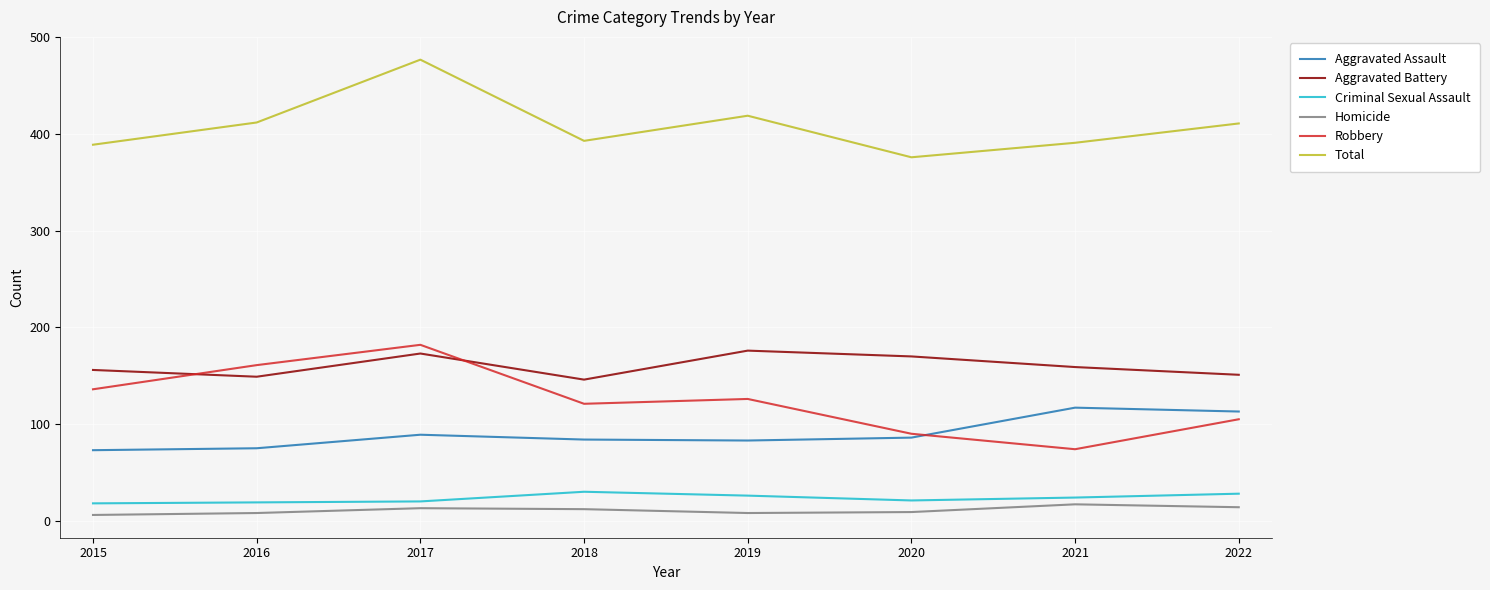

True or false: Homicide and Total cross at least once.

False